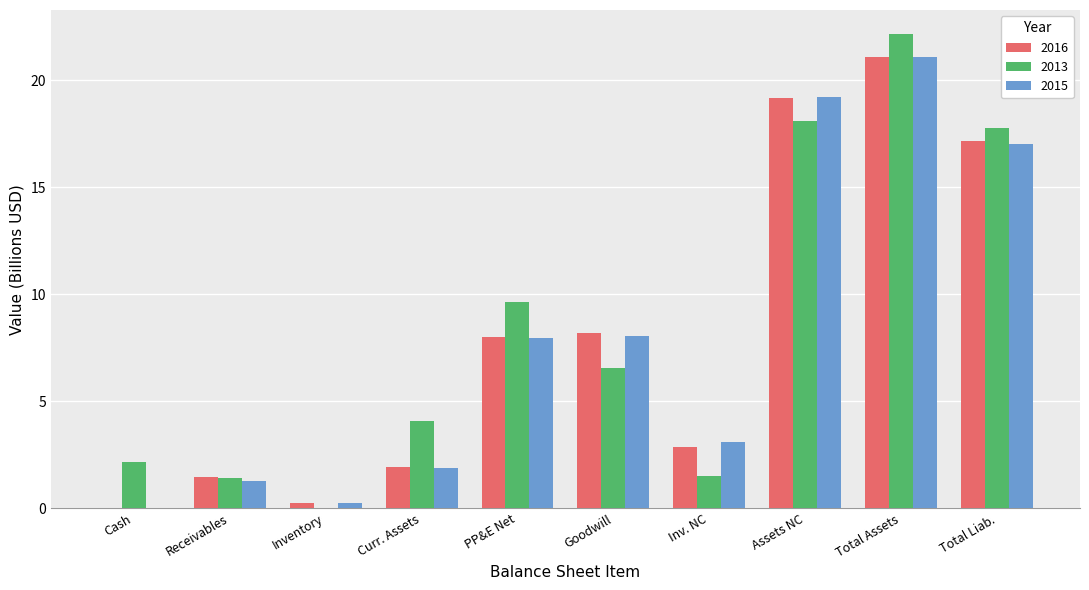

What is the greatest value displayed?

22.2